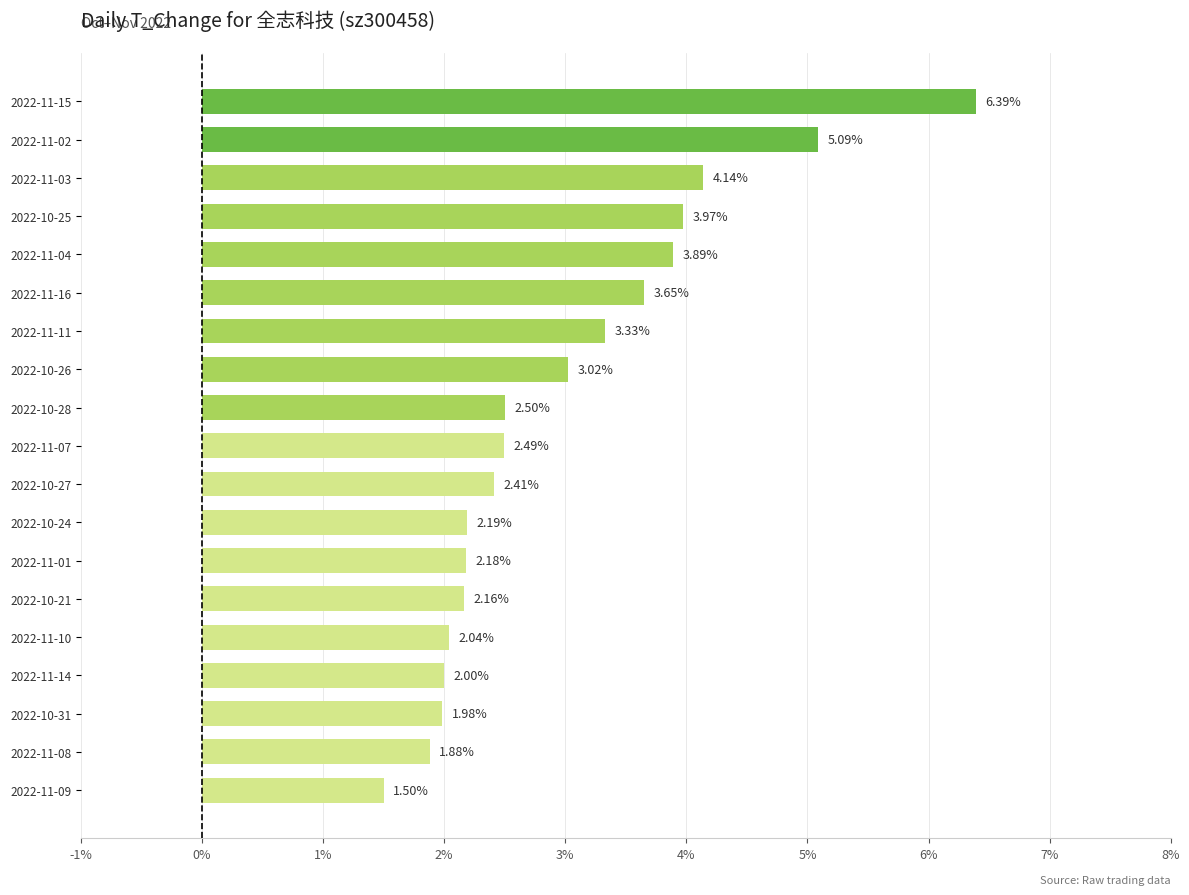

Does the chart contain stacked bars?

No